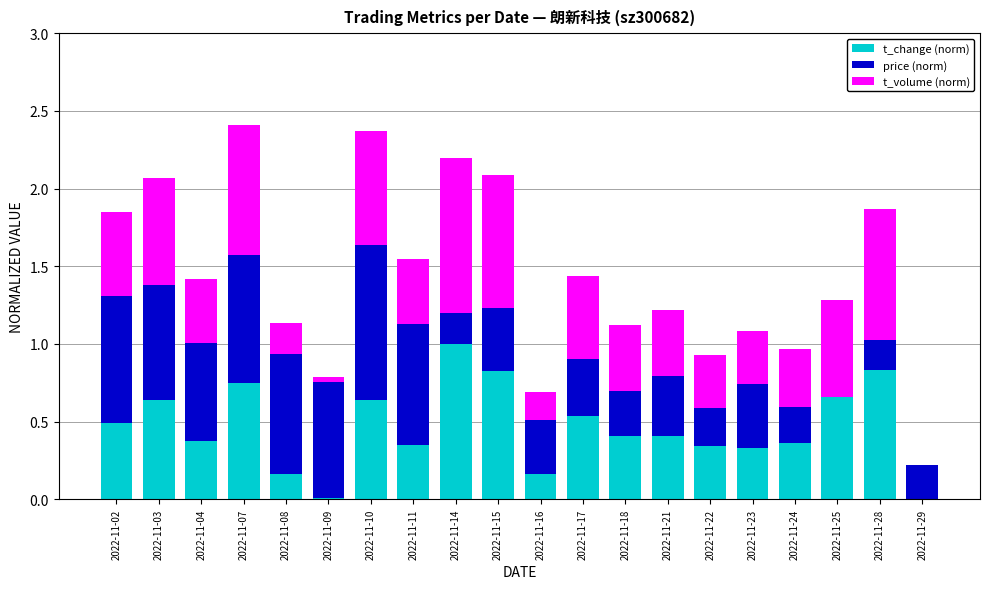

True or false: t_change (norm) has a value of 0.2 at 2022-11-15.

False